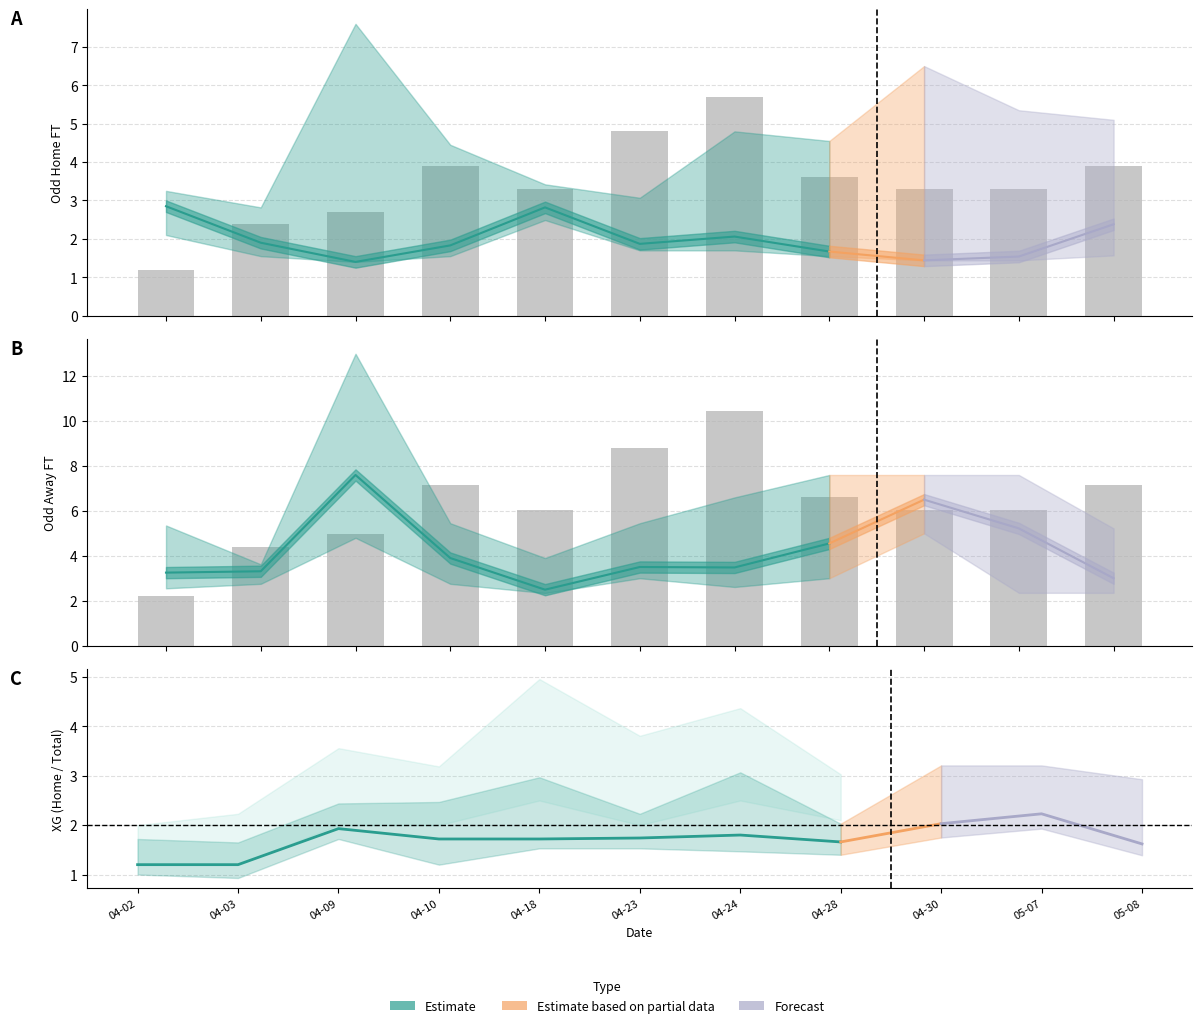

Rank the categories by value from highest to lowest.

04-24, 04-23, 04-10, 05-08, 04-28, 04-18, 04-30, 05-07, 04-09, 04-03, 04-02